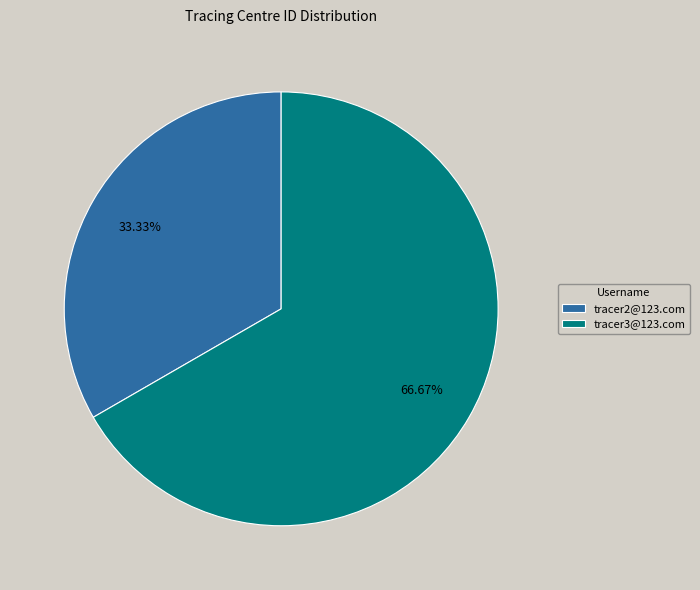

True or false: tracer3@123.com accounts for 67% of the total.

True